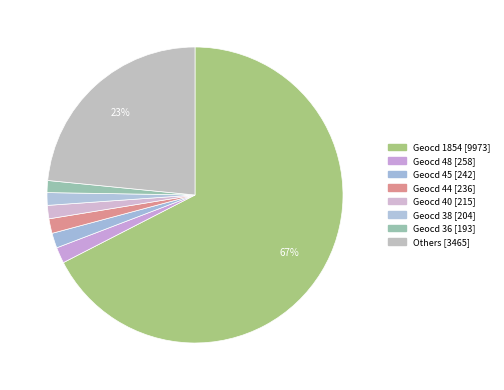

How many slices are in this pie chart?

8